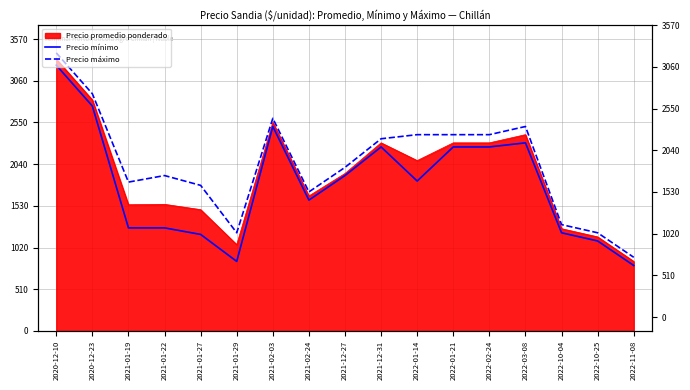

What is the minimum value shown in the chart?

800